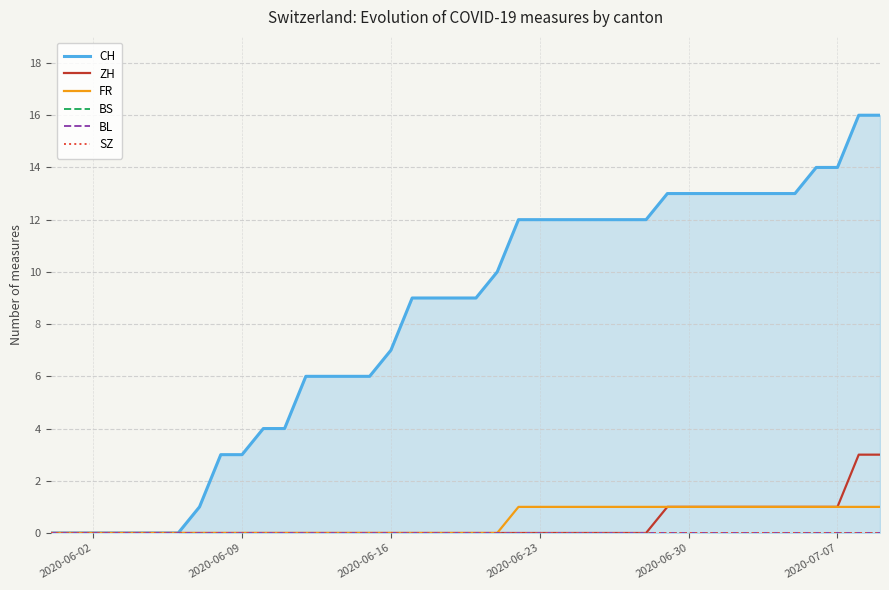

The ZH series shows 1 at 2020-06-09. True or false?

False